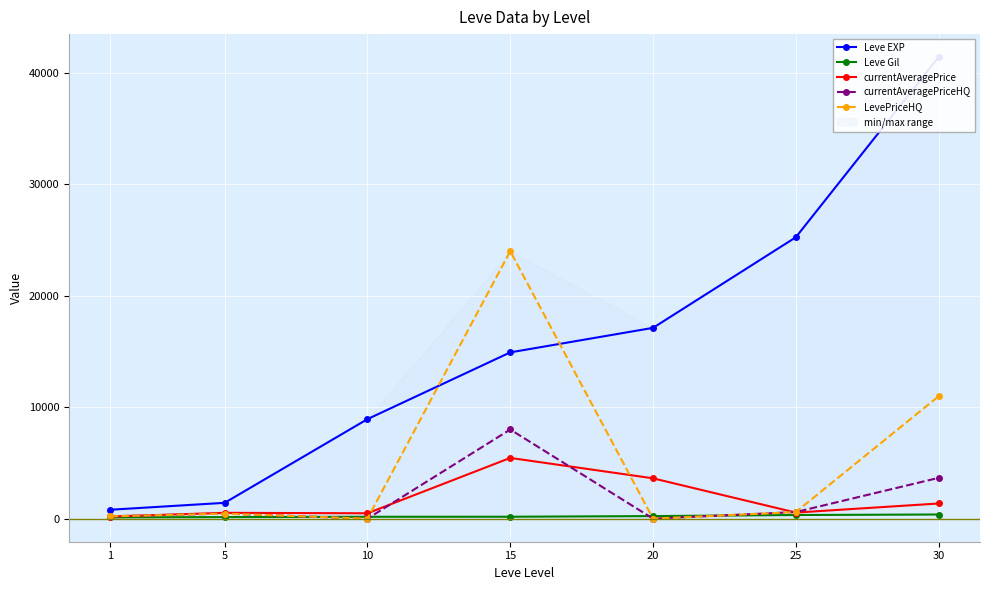

What is the average value of the Leve EXP series?

15692.9